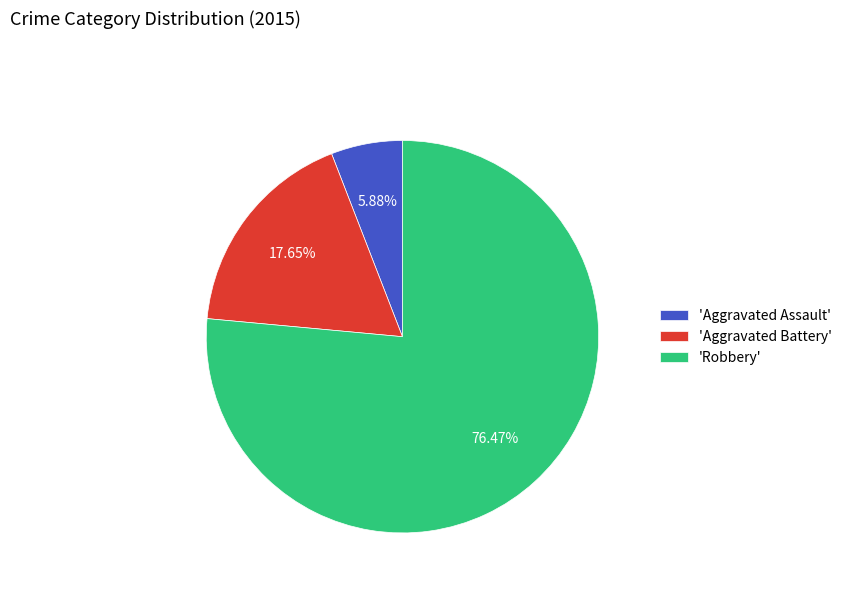

Combined, do 'Aggravated Assault' and 'Robbery' account for over 50%?

Yes